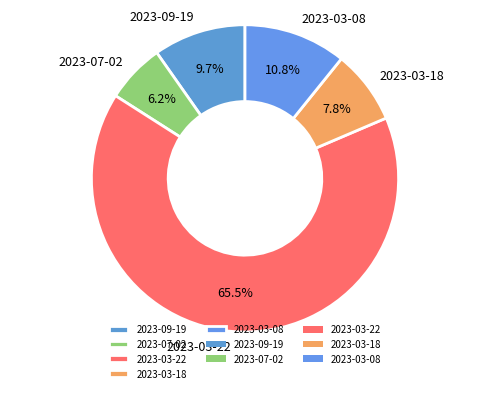

What percentage is the 2023-03-08 slice, to the nearest percent?

11%